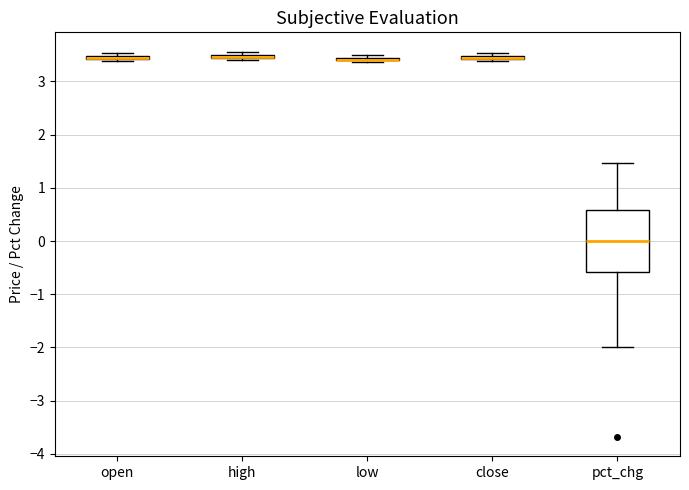

Which box is the tallest, from its lower edge to its upper edge?

pct_chg